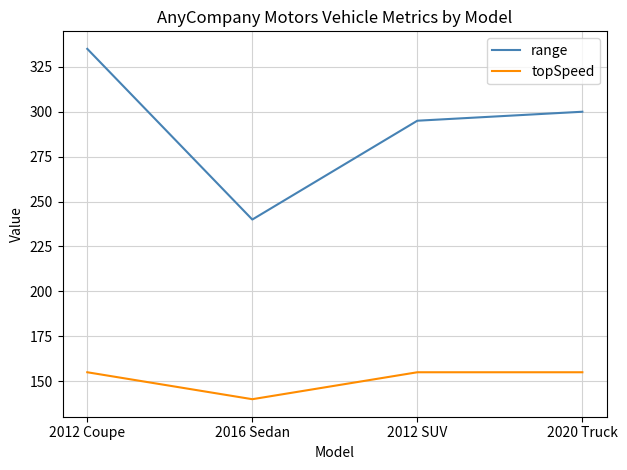

Which series changed the most between 2016 Sedan and 2020 Truck?

range